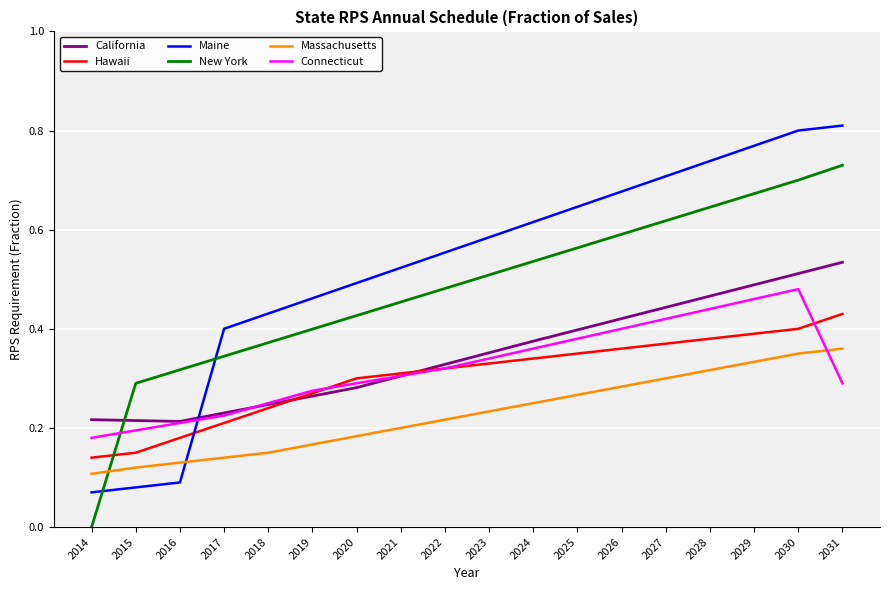

At which category is the sum across all series the highest?

2030